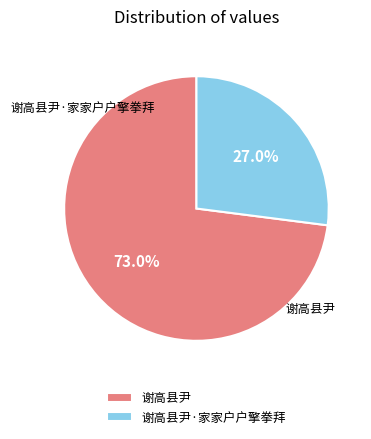

Does any single category account for the majority?

Yes